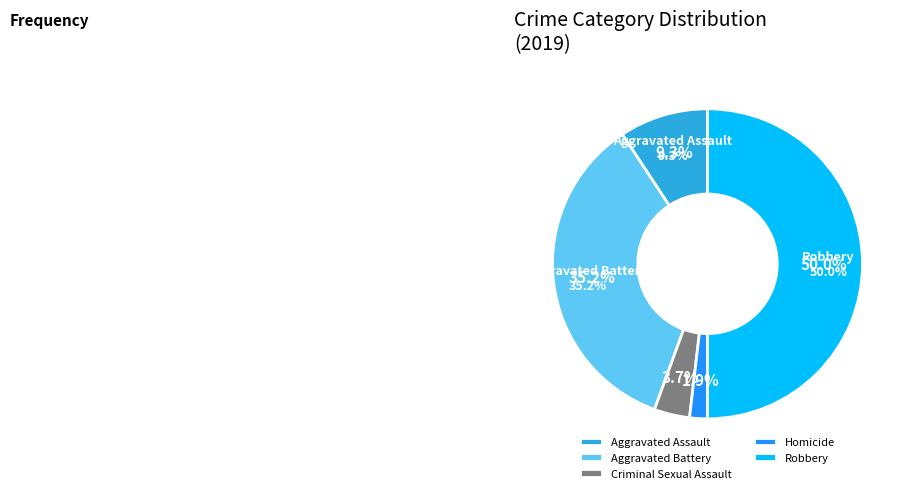

Does any single category account for the majority?

No